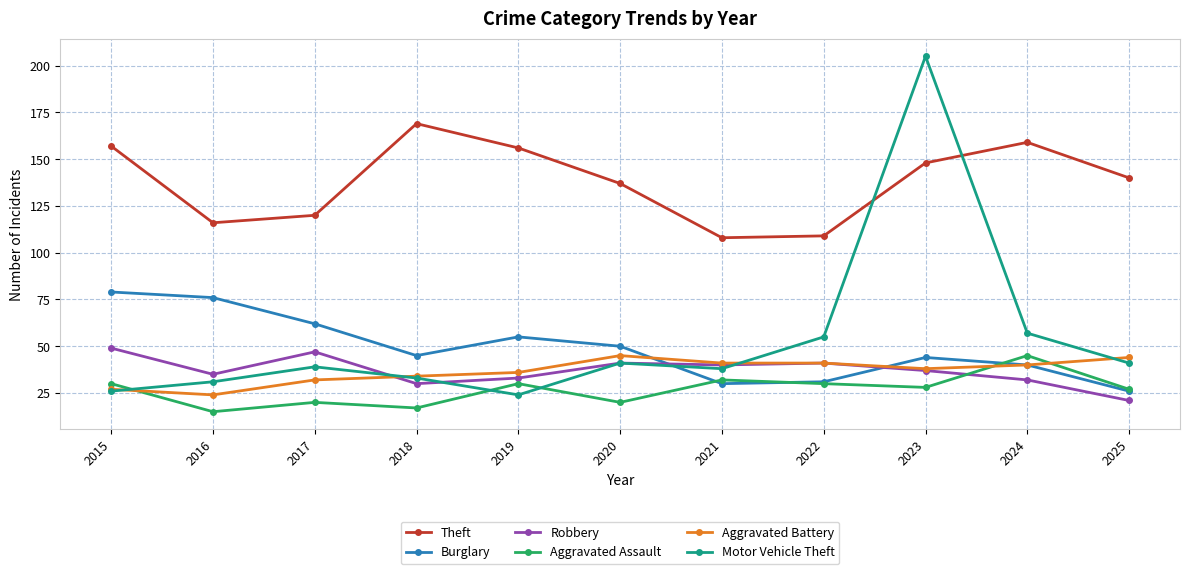

How many interior local peaks does the Theft series have?

2